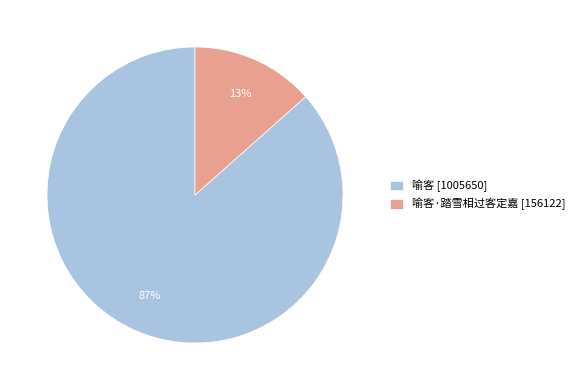

Between 喻客·踏雪相过客定嘉 [156122] and 喻客 [1005650], which is larger?

喻客 [1005650]